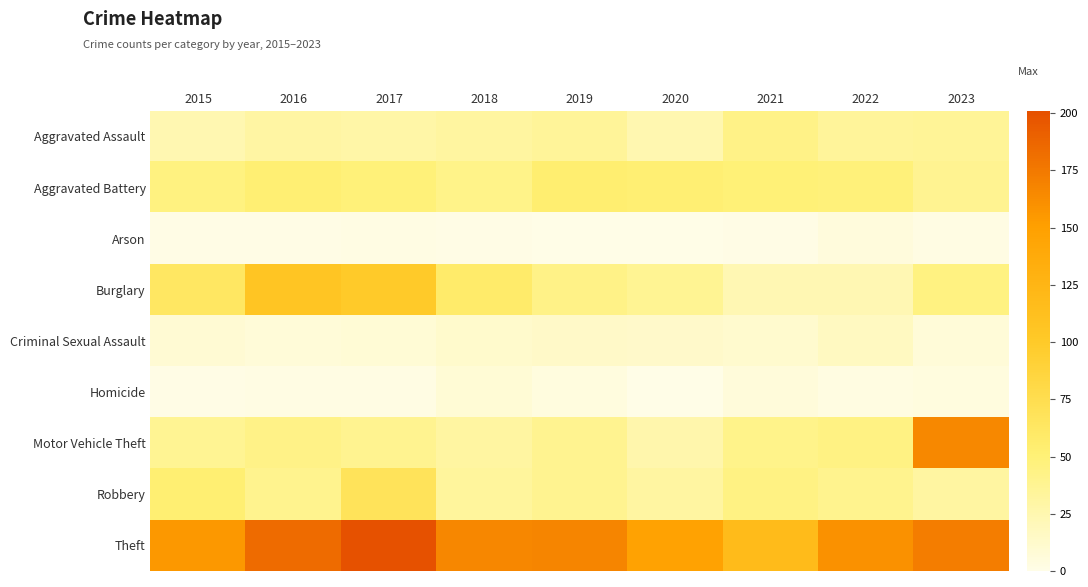

What is the greatest value displayed?

201